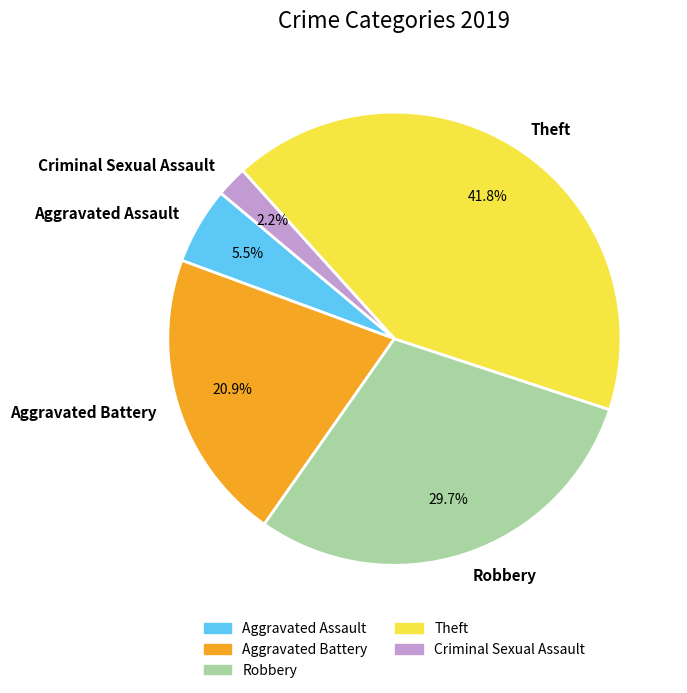

Which category has the biggest portion of the pie?

Theft